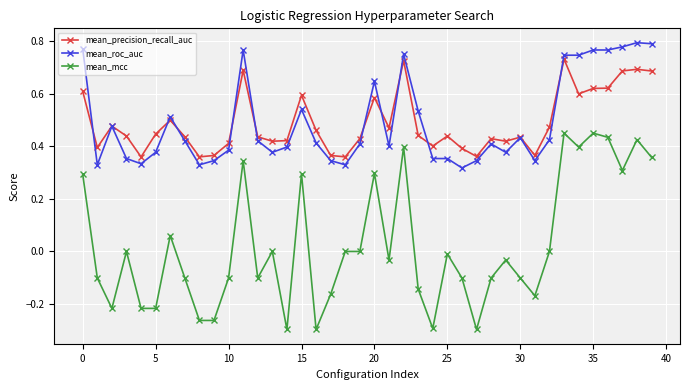

True or false: mean_precision_recall_auc has more than 1 points higher than both neighbors.

True